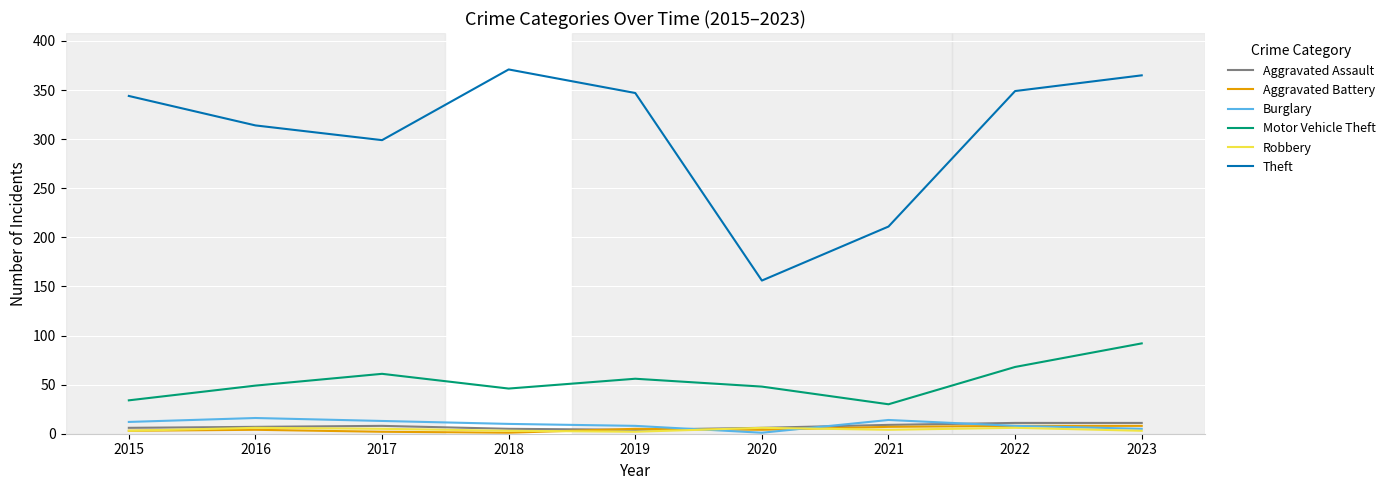

True or false: Robbery and Motor Vehicle Theft cross at least once.

False